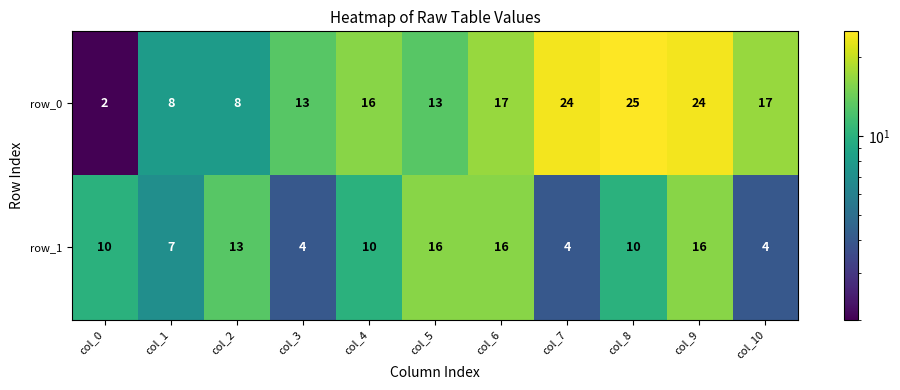

The row_1 series shows 16 at col_6. True or false?

True